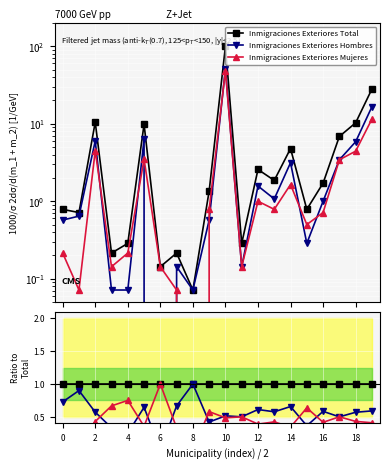

True or false: Inmigraciones Exteriores Mujeres and Inmigraciones Exteriores Hombres intersect in this chart.

True